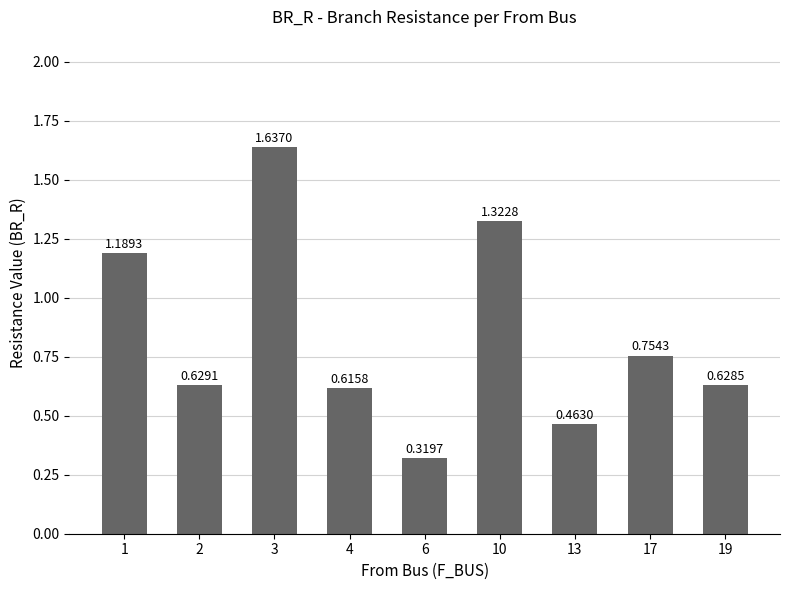

What is the change in value from 2 to 3?

+1.0